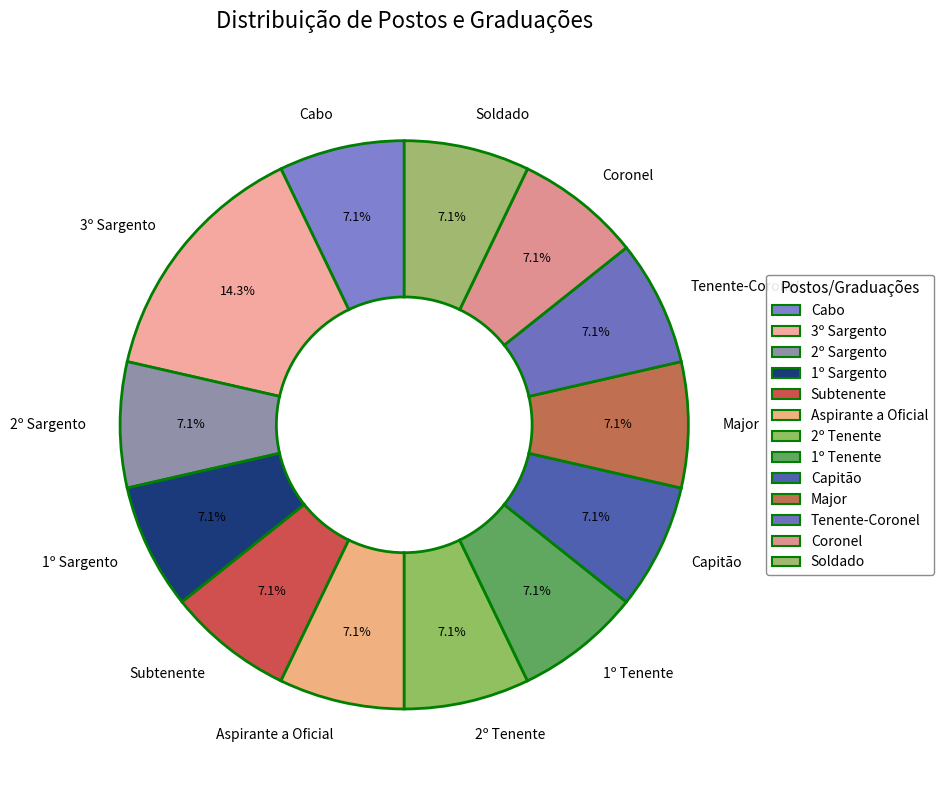

What portion of the pie excludes Subtenente?

92.9%